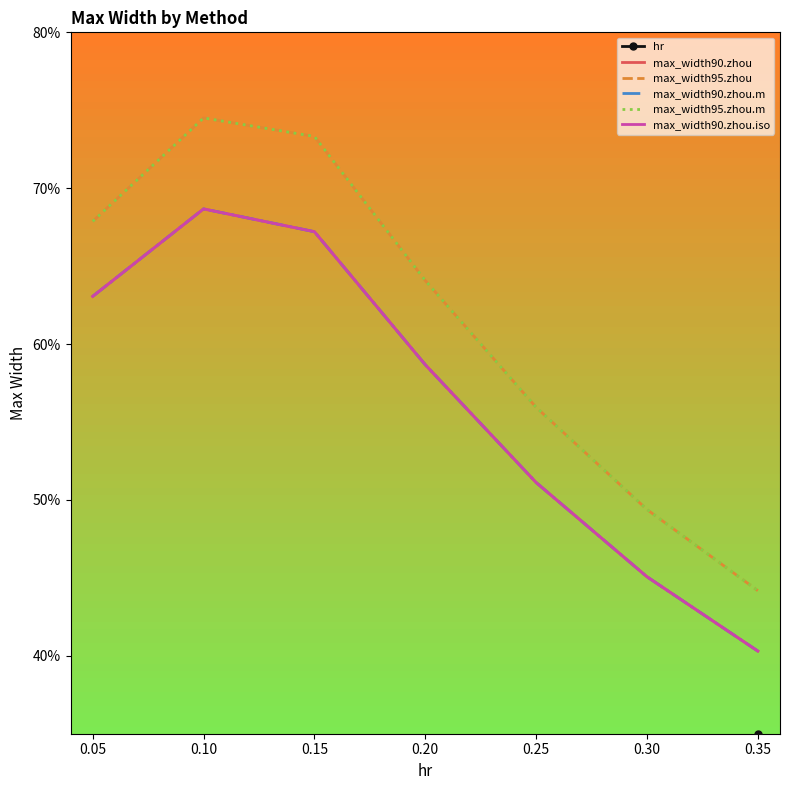

Which series has the widest spread of values?

max_width95.zhou